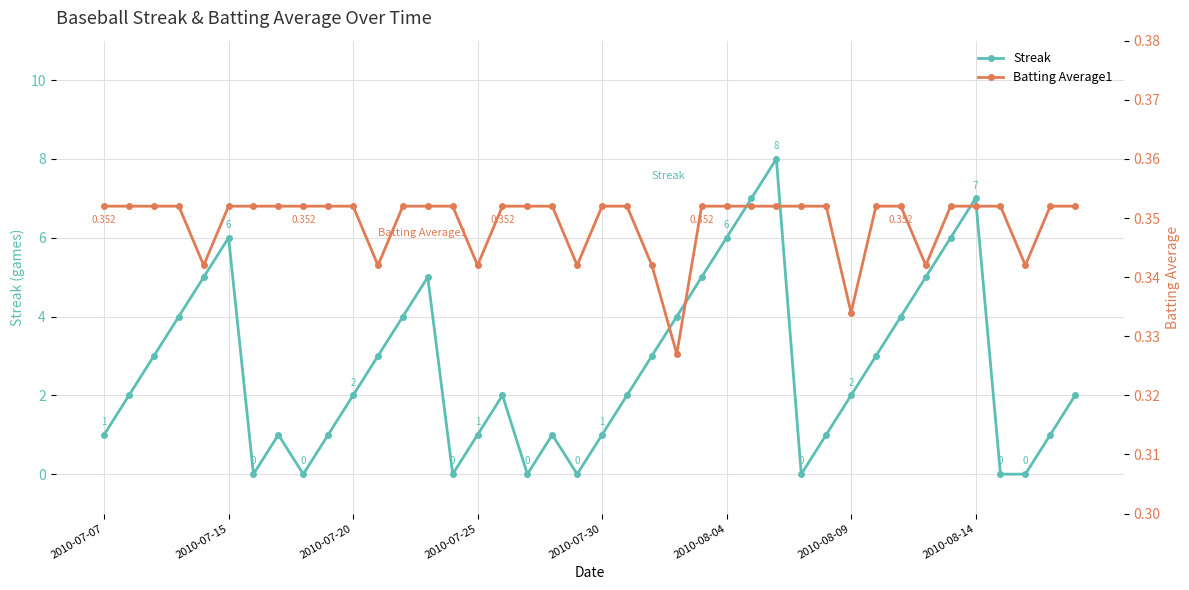

Reading left to right, extract all data points from this chart.

Streak: 1.0	2.0	3.0	4.0	5.0	6.0	0.0	1.0	0.0	1.0	2.0	3.0	4.0	5.0	0.0	1.0	2.0	0.0	1.0	0.0	1.0	2.0	3.0	4.0	5.0	6.0	7.0	8.0	0.0	1.0	2.0	3.0	4.0	5.0	6.0	7.0	0.0	0.0	1.0	2.0
Batting Average1: 0.4	0.4	0.4	0.4	0.3	0.4	0.4	0.4	0.4	0.4	0.4	0.3	0.4	0.4	0.4	0.3	0.4	0.4	0.4	0.3	0.4	0.4	0.3	0.3	0.4	0.4	0.4	0.4	0.4	0.4	0.3	0.4	0.4	0.3	0.4	0.4	0.4	0.3	0.4	0.4